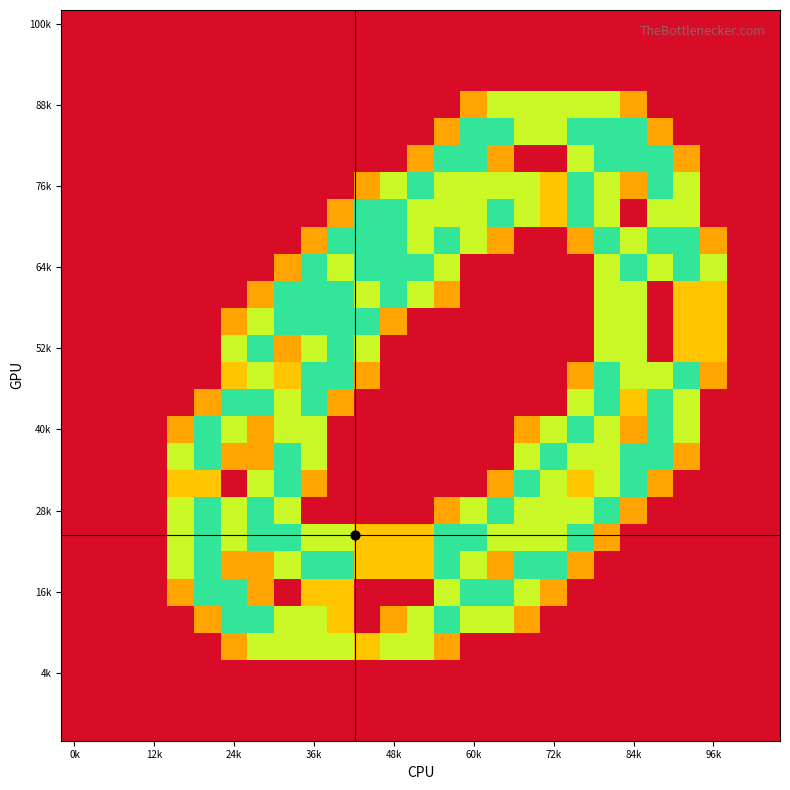

What is the greatest value displayed?

2.0